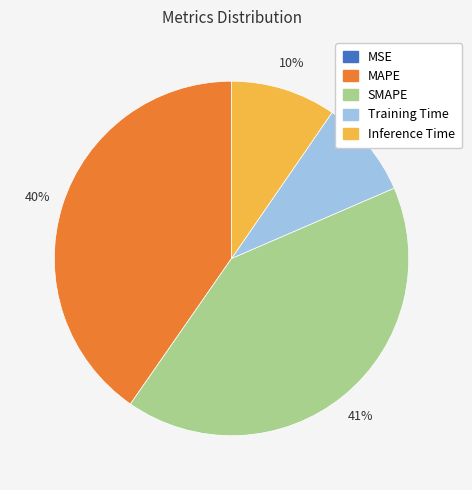

To the nearest percent, what portion does MAPE represent?

40%